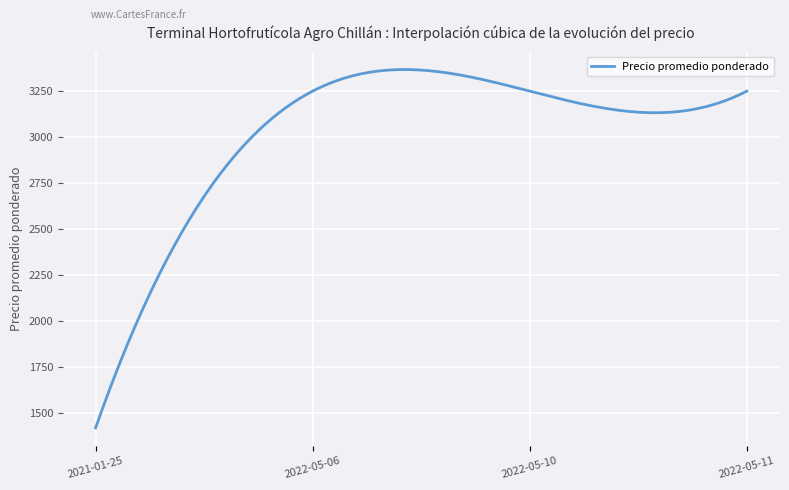

What is the difference between the maximum and minimum values?

1947.4